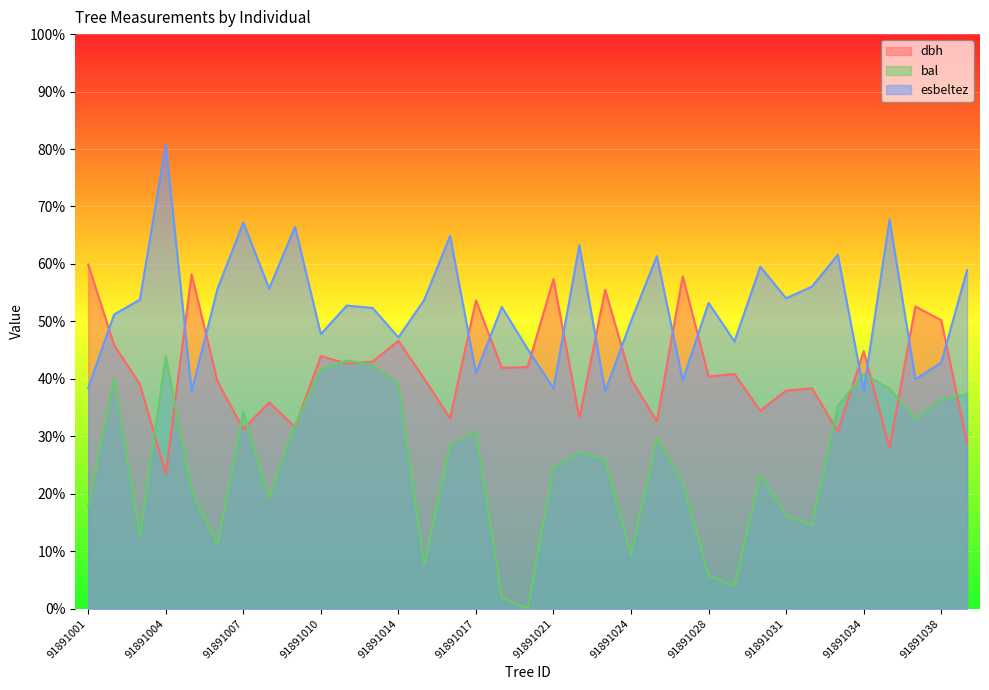

How many lines are shown in the chart?

3